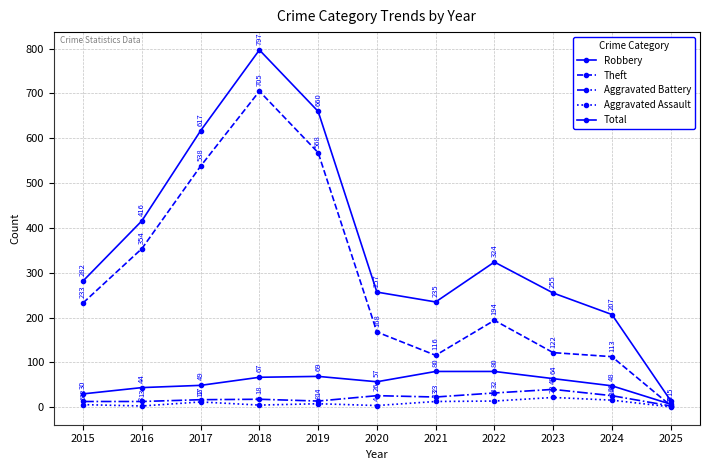

How many data points in Theft are less than 194?

5